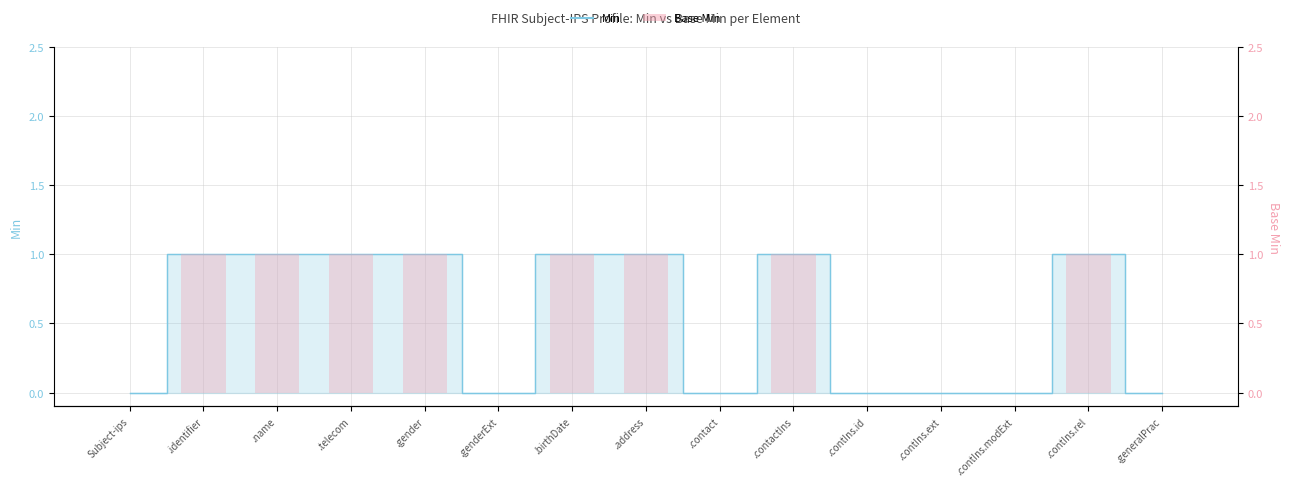

How many values are below 1?

7